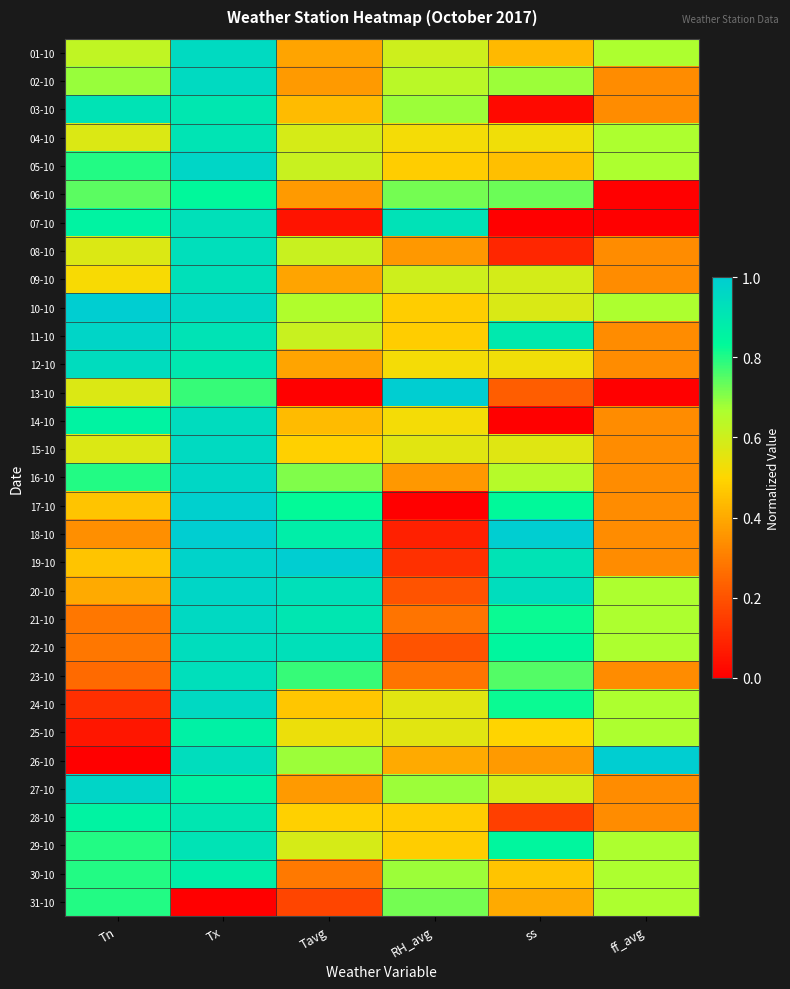

At how many categories does at least one series exceed 0?

6